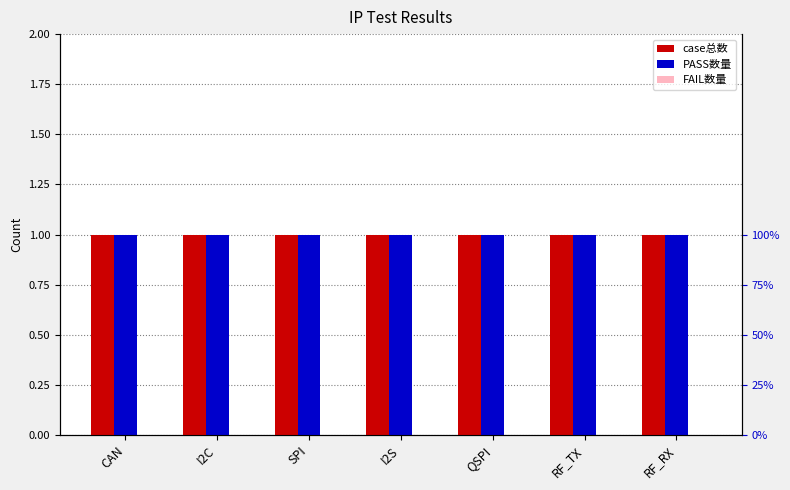

At how many categories does at least one series exceed 0?

7